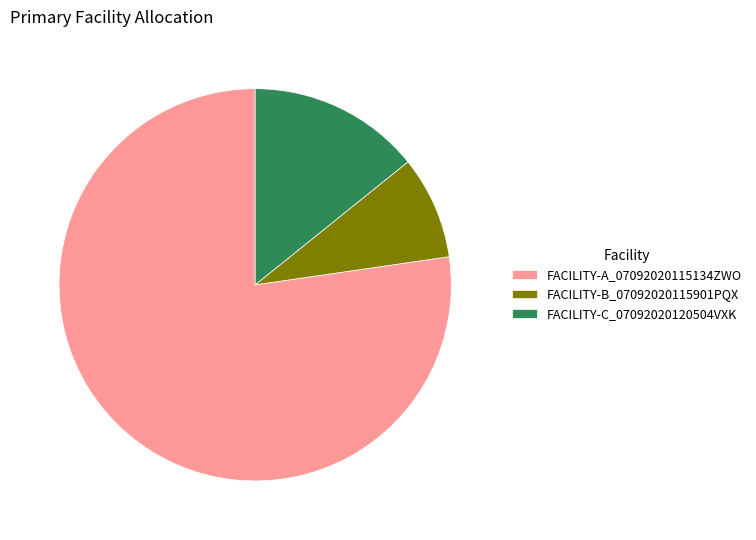

True or false: FACILITY-A_07092020115134ZWO accounts for 83% of the total.

False